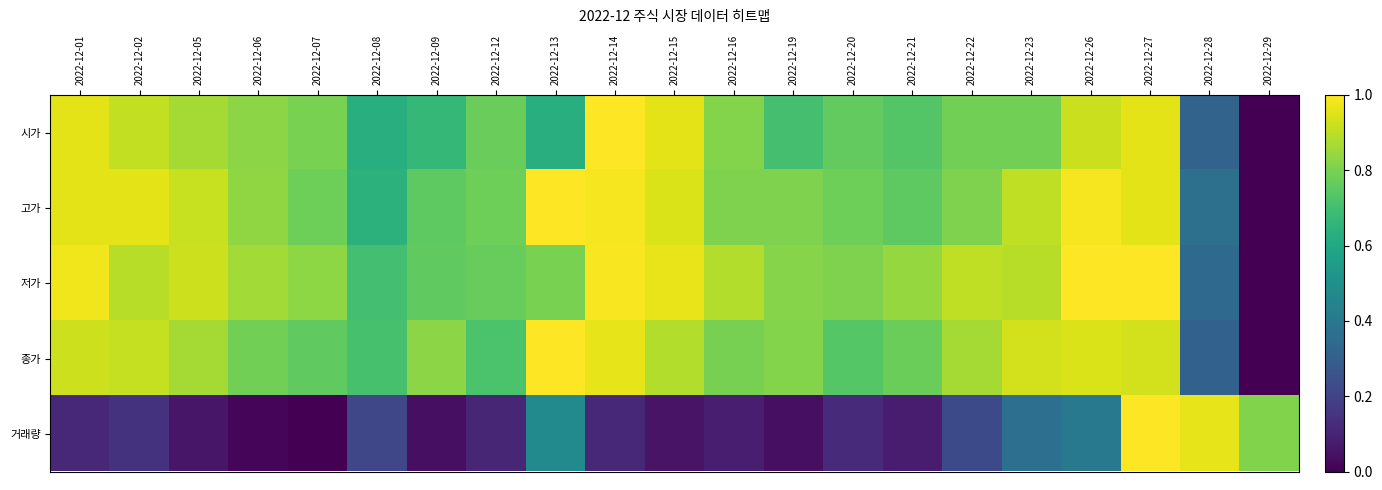

Reading left to right, transcribe all the data shown in this chart.

시가: 2022-12-01=1.0	2022-12-02=0.9	2022-12-05=0.9	2022-12-06=0.8	2022-12-07=0.8	2022-12-08=0.6	2022-12-09=0.7	2022-12-12=0.8	2022-12-13=0.6	2022-12-14=1.0	2022-12-15=1.0	2022-12-16=0.8	2022-12-19=0.7	2022-12-20=0.8	2022-12-21=0.7	2022-12-22=0.8	2022-12-23=0.8	2022-12-26=0.9	2022-12-27=1.0	2022-12-28=0.3	2022-12-29=0.0
고가: 2022-12-01=1.0	2022-12-02=1.0	2022-12-05=0.9	2022-12-06=0.8	2022-12-07=0.8	2022-12-08=0.6	2022-12-09=0.8	2022-12-12=0.8	2022-12-13=1.0	2022-12-14=1.0	2022-12-15=0.9	2022-12-16=0.8	2022-12-19=0.8	2022-12-20=0.8	2022-12-21=0.8	2022-12-22=0.8	2022-12-23=0.9	2022-12-26=1.0	2022-12-27=1.0	2022-12-28=0.4	2022-12-29=0.0
저가: 2022-12-01=1.0	2022-12-02=0.9	2022-12-05=0.9	2022-12-06=0.9	2022-12-07=0.8	2022-12-08=0.7	2022-12-09=0.8	2022-12-12=0.8	2022-12-13=0.8	2022-12-14=1.0	2022-12-15=1.0	2022-12-16=0.9	2022-12-19=0.8	2022-12-20=0.8	2022-12-21=0.8	2022-12-22=0.9	2022-12-23=0.9	2022-12-26=1.0	2022-12-27=1.0	2022-12-28=0.3	2022-12-29=0.0
종가: 2022-12-01=0.9	2022-12-02=0.9	2022-12-05=0.9	2022-12-06=0.8	2022-12-07=0.8	2022-12-08=0.7	2022-12-09=0.8	2022-12-12=0.7	2022-12-13=1.0	2022-12-14=1.0	2022-12-15=0.9	2022-12-16=0.8	2022-12-19=0.8	2022-12-20=0.7	2022-12-21=0.8	2022-12-22=0.9	2022-12-23=0.9	2022-12-26=0.9	2022-12-27=0.9	2022-12-28=0.3	2022-12-29=0.0
거래량: 2022-12-01=0.1	2022-12-02=0.1	2022-12-05=0.1	2022-12-06=0.0	2022-12-07=0.0	2022-12-08=0.2	2022-12-09=0.0	2022-12-12=0.1	2022-12-13=0.5	2022-12-14=0.1	2022-12-15=0.1	2022-12-16=0.1	2022-12-19=0.0	2022-12-20=0.1	2022-12-21=0.1	2022-12-22=0.2	2022-12-23=0.4	2022-12-26=0.4	2022-12-27=1.0	2022-12-28=1.0	2022-12-29=0.8